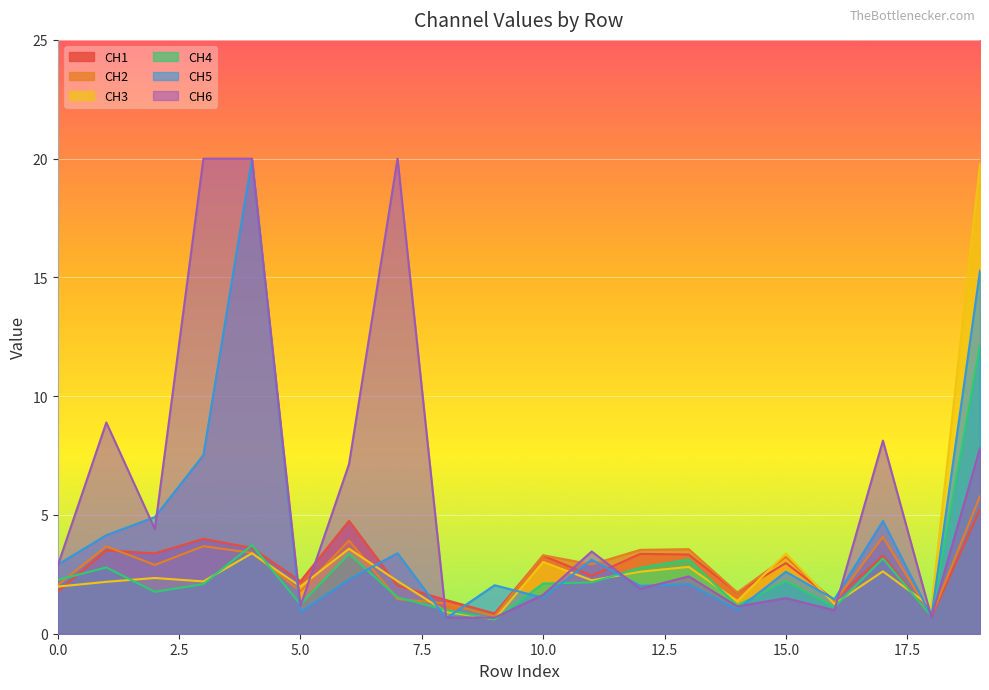

What is the spread (max minus min) of values at 13?

1.5